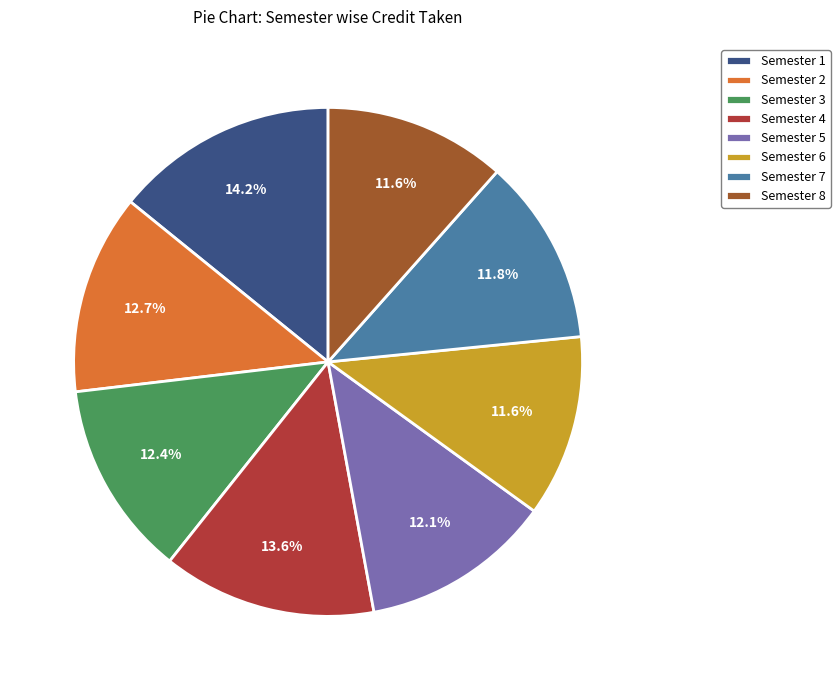

What percentage is the Semester 1 slice, to the nearest percent?

14%